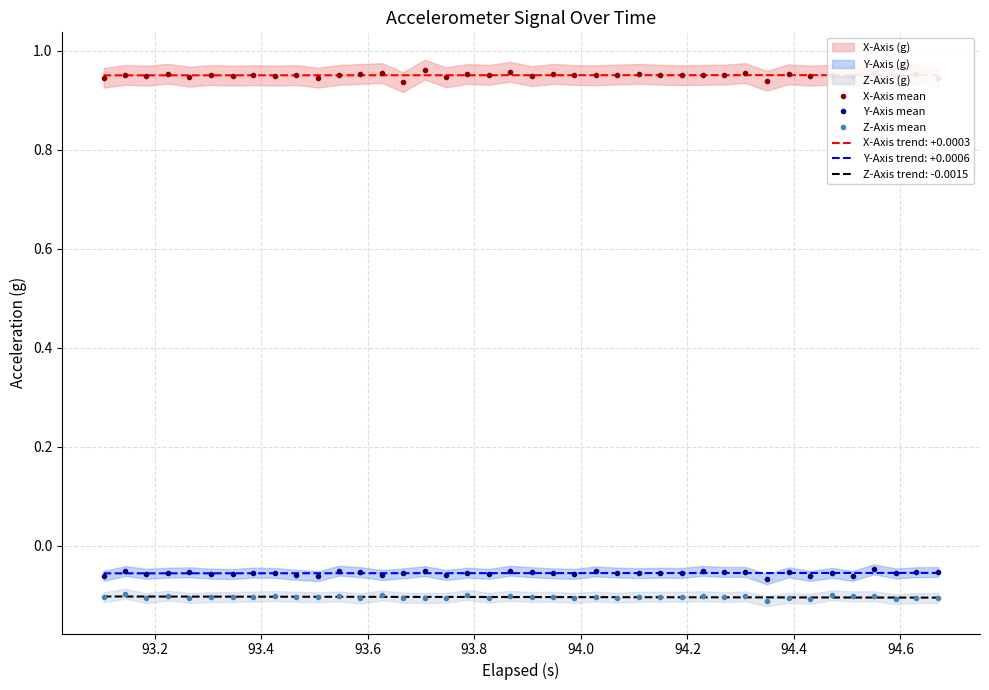

Reading left to right, list all the values displayed in this chart.

X-Axis mean: 0.9	1.0	0.9	1.0	0.9	1.0	0.9	1.0	0.9	1.0	0.9	1.0	1.0	1.0	0.9	1.0	0.9	1.0	1.0	1.0	0.9	1.0	1.0	1.0	1.0	1.0	1.0	1.0	1.0	1.0	1.0	0.9	1.0	0.9	1.0	0.9	1.0	0.9	1.0	0.9
Y-Axis mean: -0.1	-0.1	-0.1	-0.1	-0.1	-0.1	-0.1	-0.1	-0.1	-0.1	-0.1	-0.1	-0.1	-0.1	-0.1	-0.1	-0.1	-0.1	-0.1	-0.1	-0.1	-0.1	-0.1	-0.1	-0.1	-0.1	-0.1	-0.1	-0.1	-0.1	-0.1	-0.1	-0.1	-0.1	-0.1	-0.1	-0.0	-0.1	-0.1	-0.1
Z-Axis mean: -0.1	-0.1	-0.1	-0.1	-0.1	-0.1	-0.1	-0.1	-0.1	-0.1	-0.1	-0.1	-0.1	-0.1	-0.1	-0.1	-0.1	-0.1	-0.1	-0.1	-0.1	-0.1	-0.1	-0.1	-0.1	-0.1	-0.1	-0.1	-0.1	-0.1	-0.1	-0.1	-0.1	-0.1	-0.1	-0.1	-0.1	-0.1	-0.1	-0.1